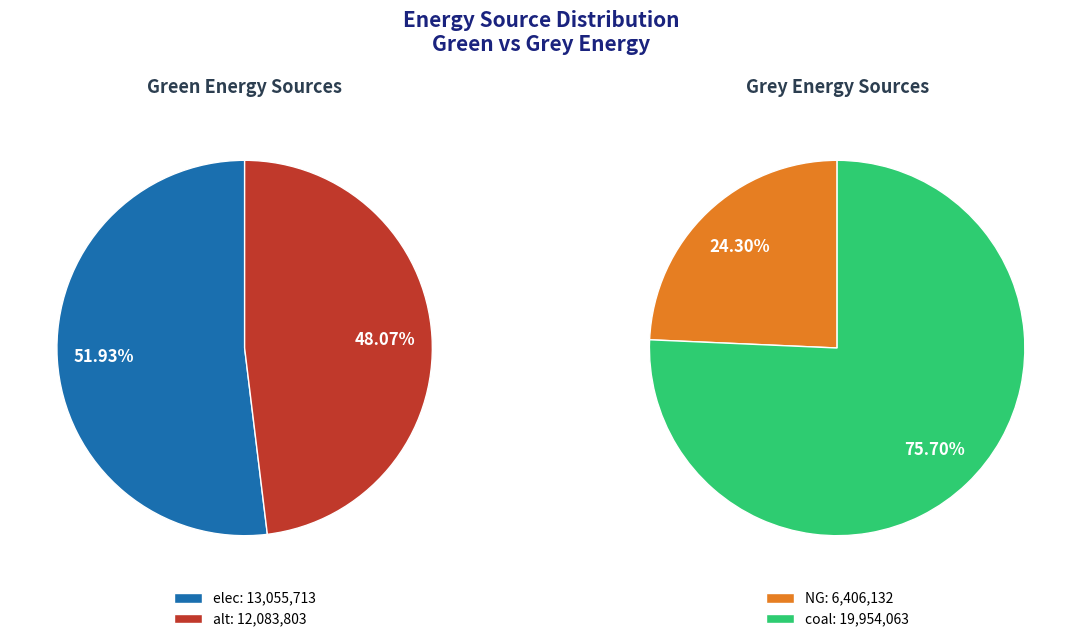

Is the sum of 1 and 0 greater than half?

Yes